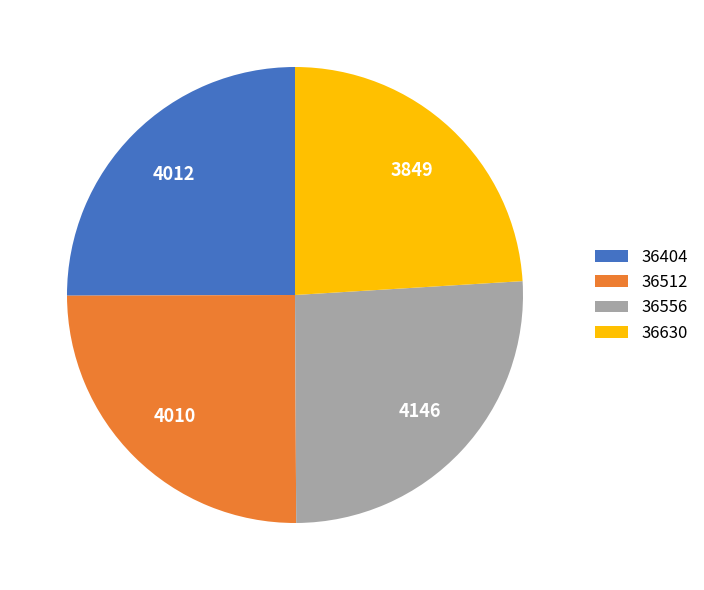

Do 36404 and 36556 together represent more than half of the pie?

Yes